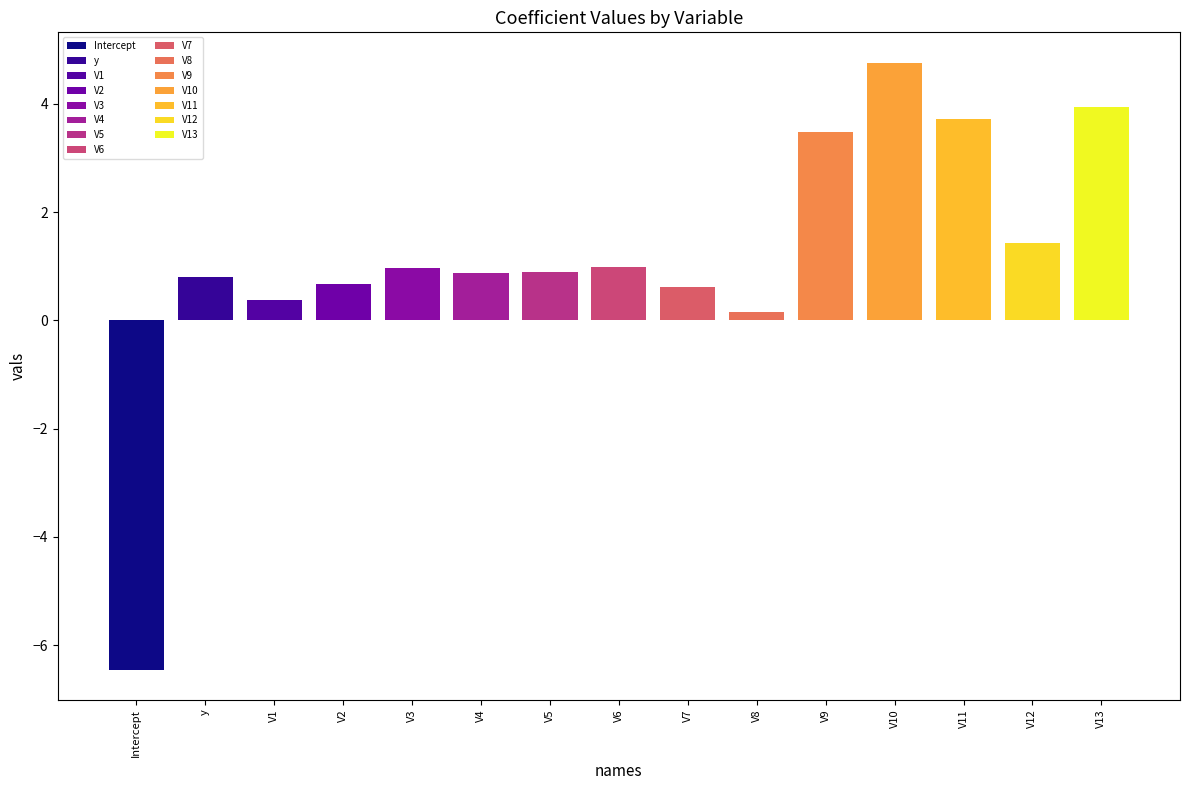

Rank the categories by value from lowest to highest.

Intercept, V8, V1, V7, V2, y, V4, V5, V3, V6, V12, V9, V11, V13, V10